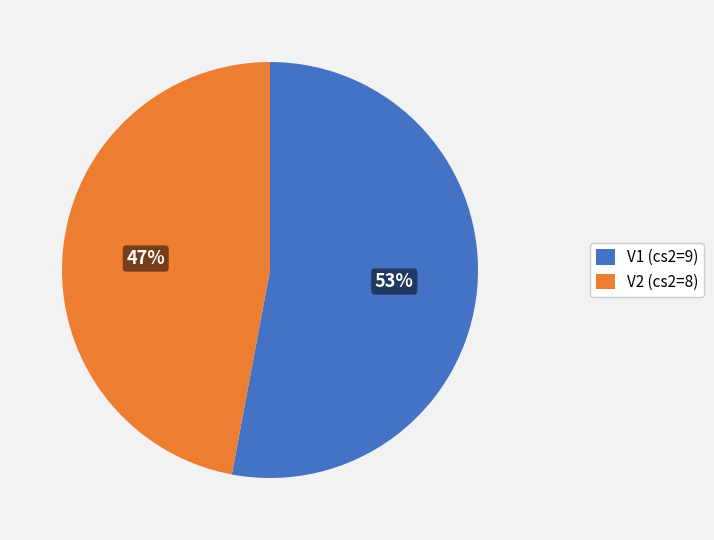

True or false: V2 accounts for 47% of the total.

True